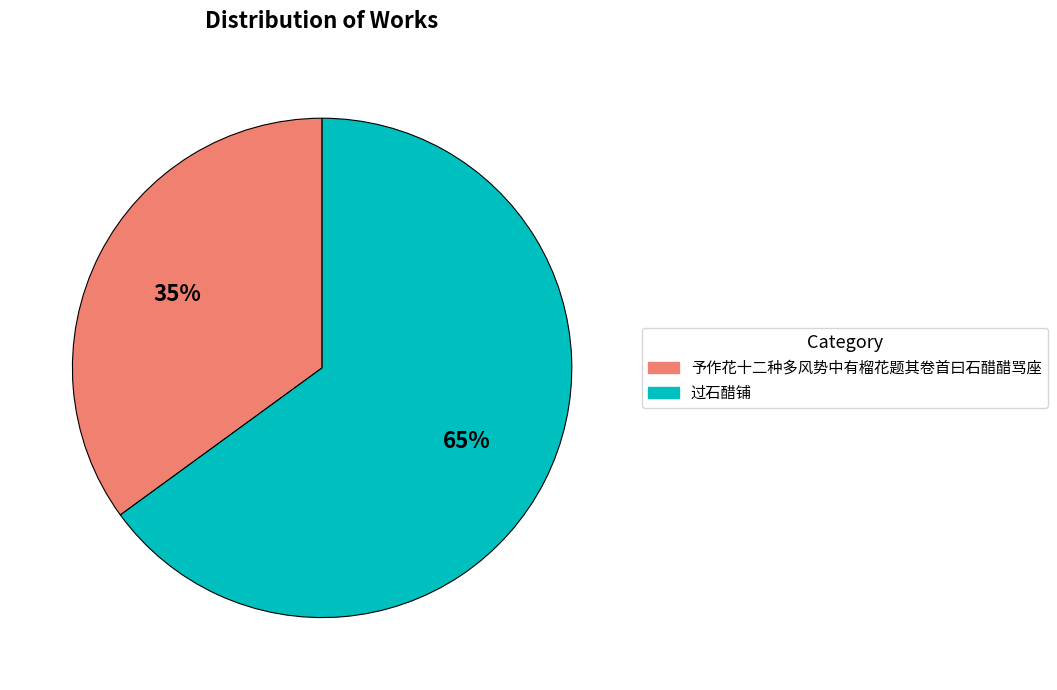

Count the number of slices in the pie.

2